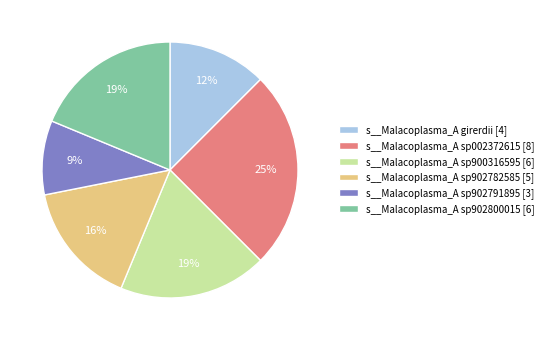

Which slice is the smallest?

s__Malacoplasma_A sp902791895